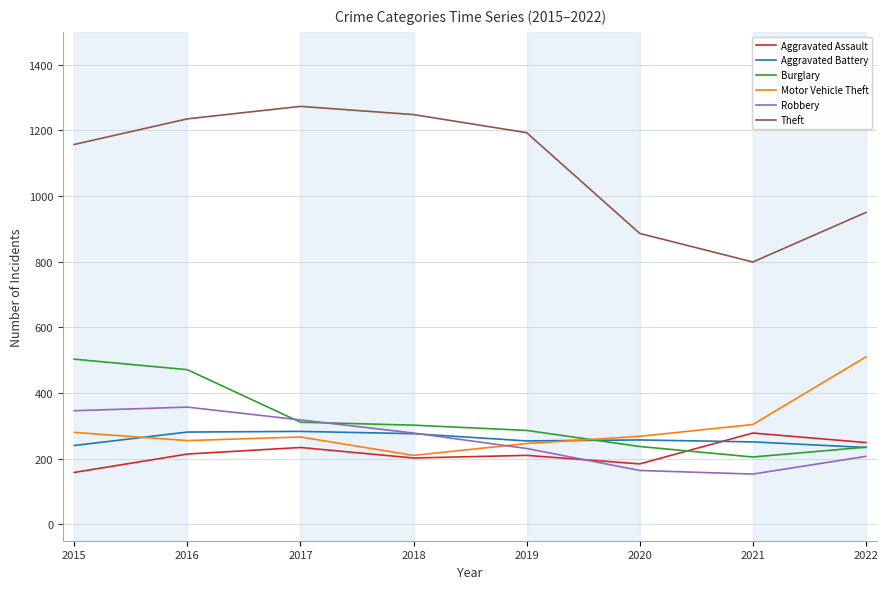

At which label is Burglary closest to 354?

2017